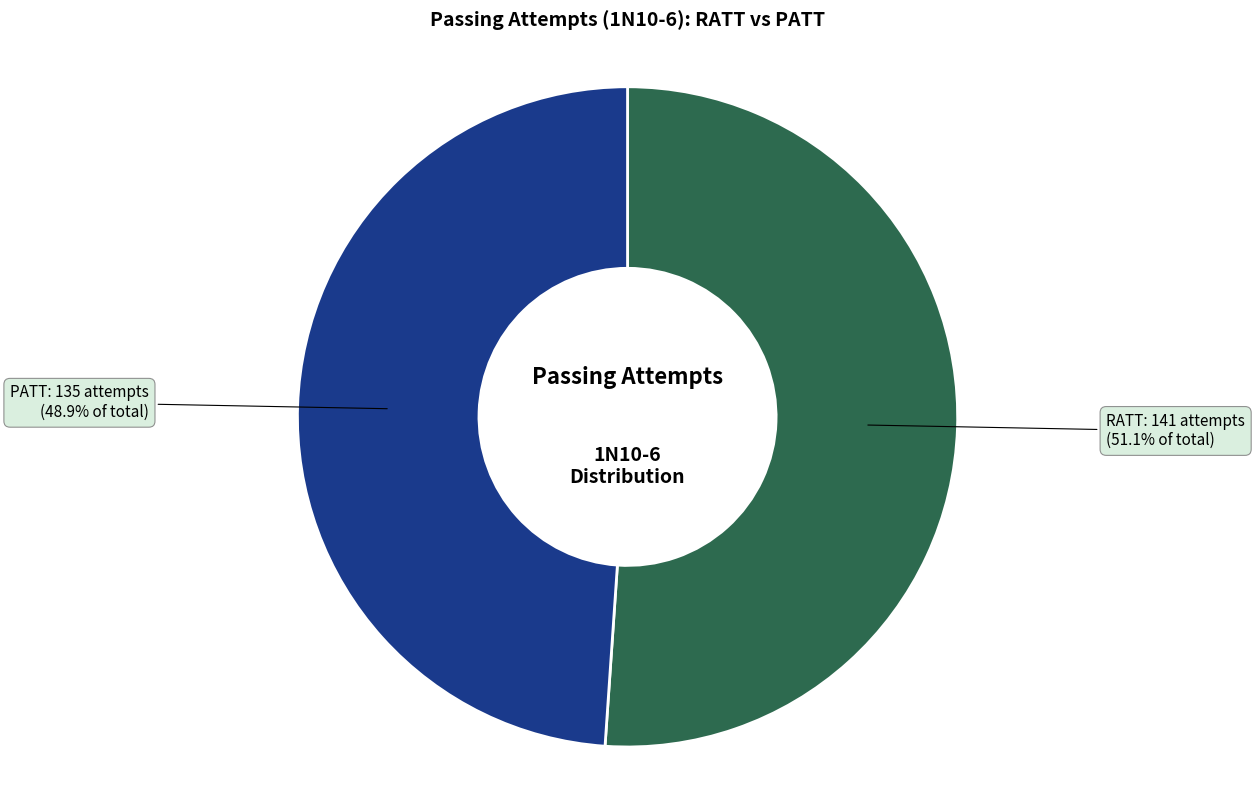

Is there any slice that represents more than half of the pie?

Yes